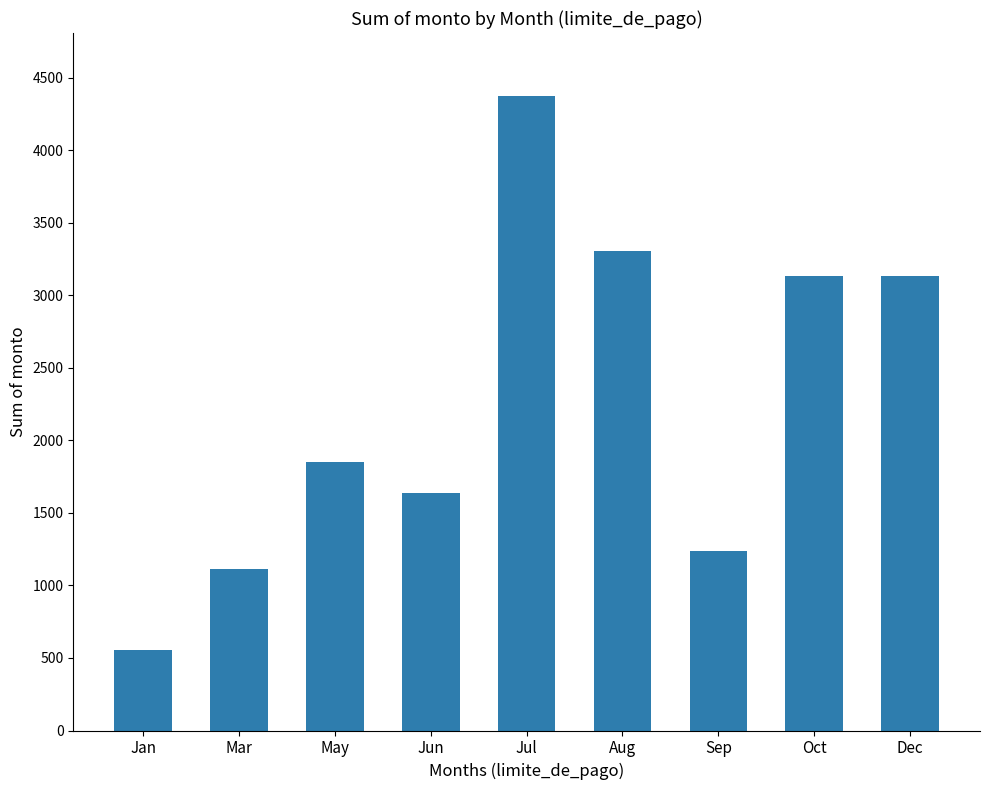

Are the bars horizontal?

No